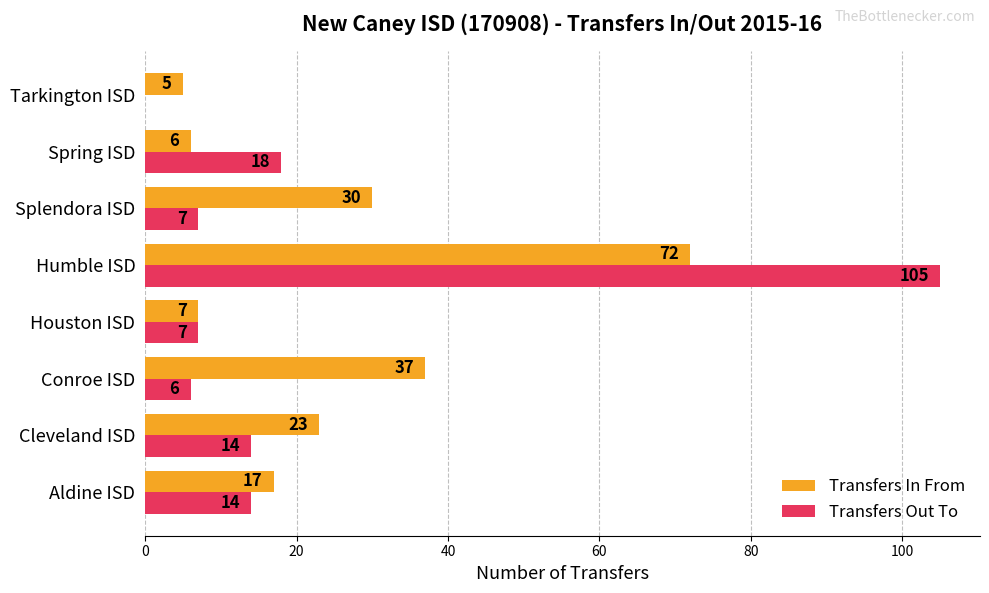

Which series has the widest spread of values?

Transfers Out To